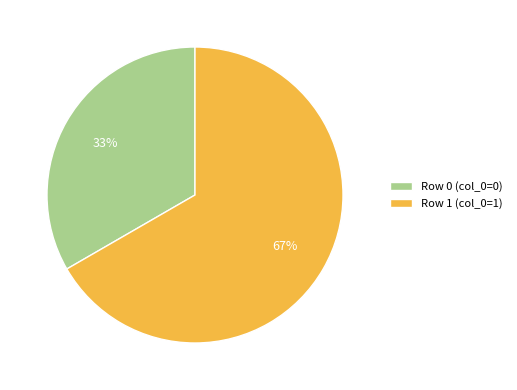

Which has a higher value, Row 1 (col_0=1) or Row 0 (col_0=0)?

Row 1 (col_0=1)